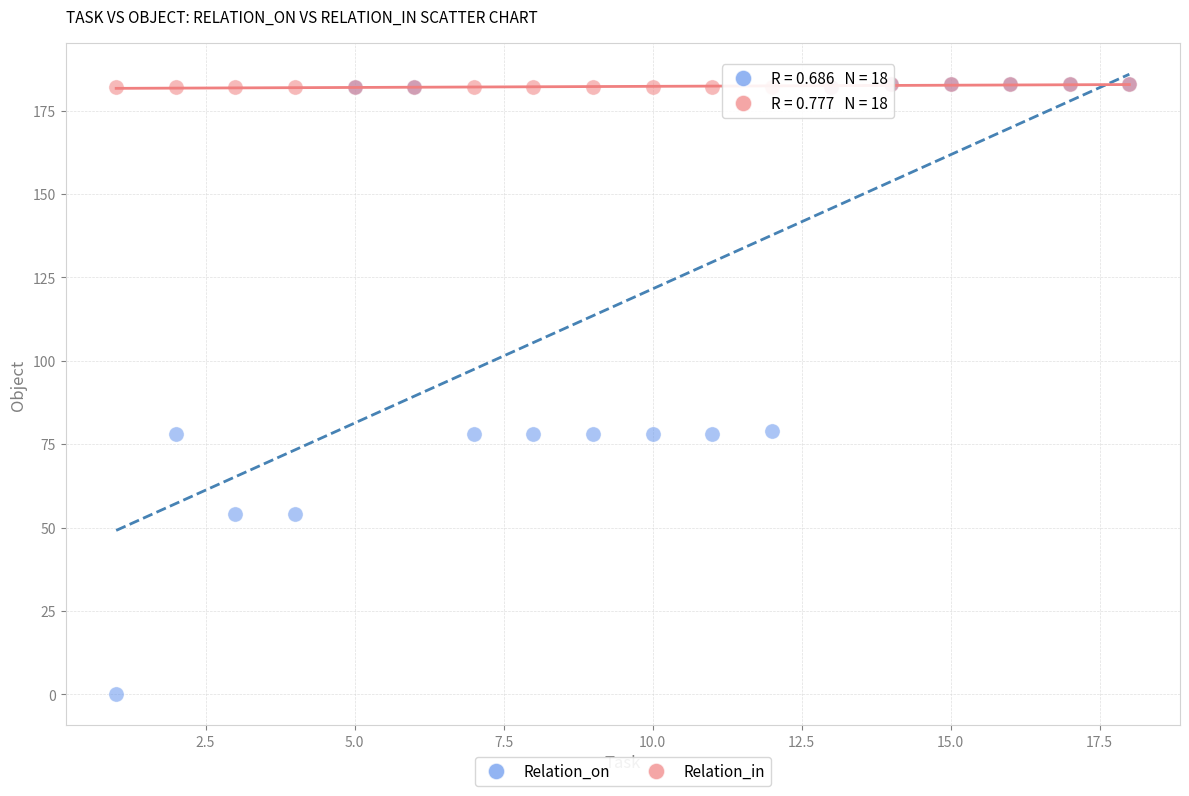

What are all the series names shown in the legend?

Relation_on, Relation_in